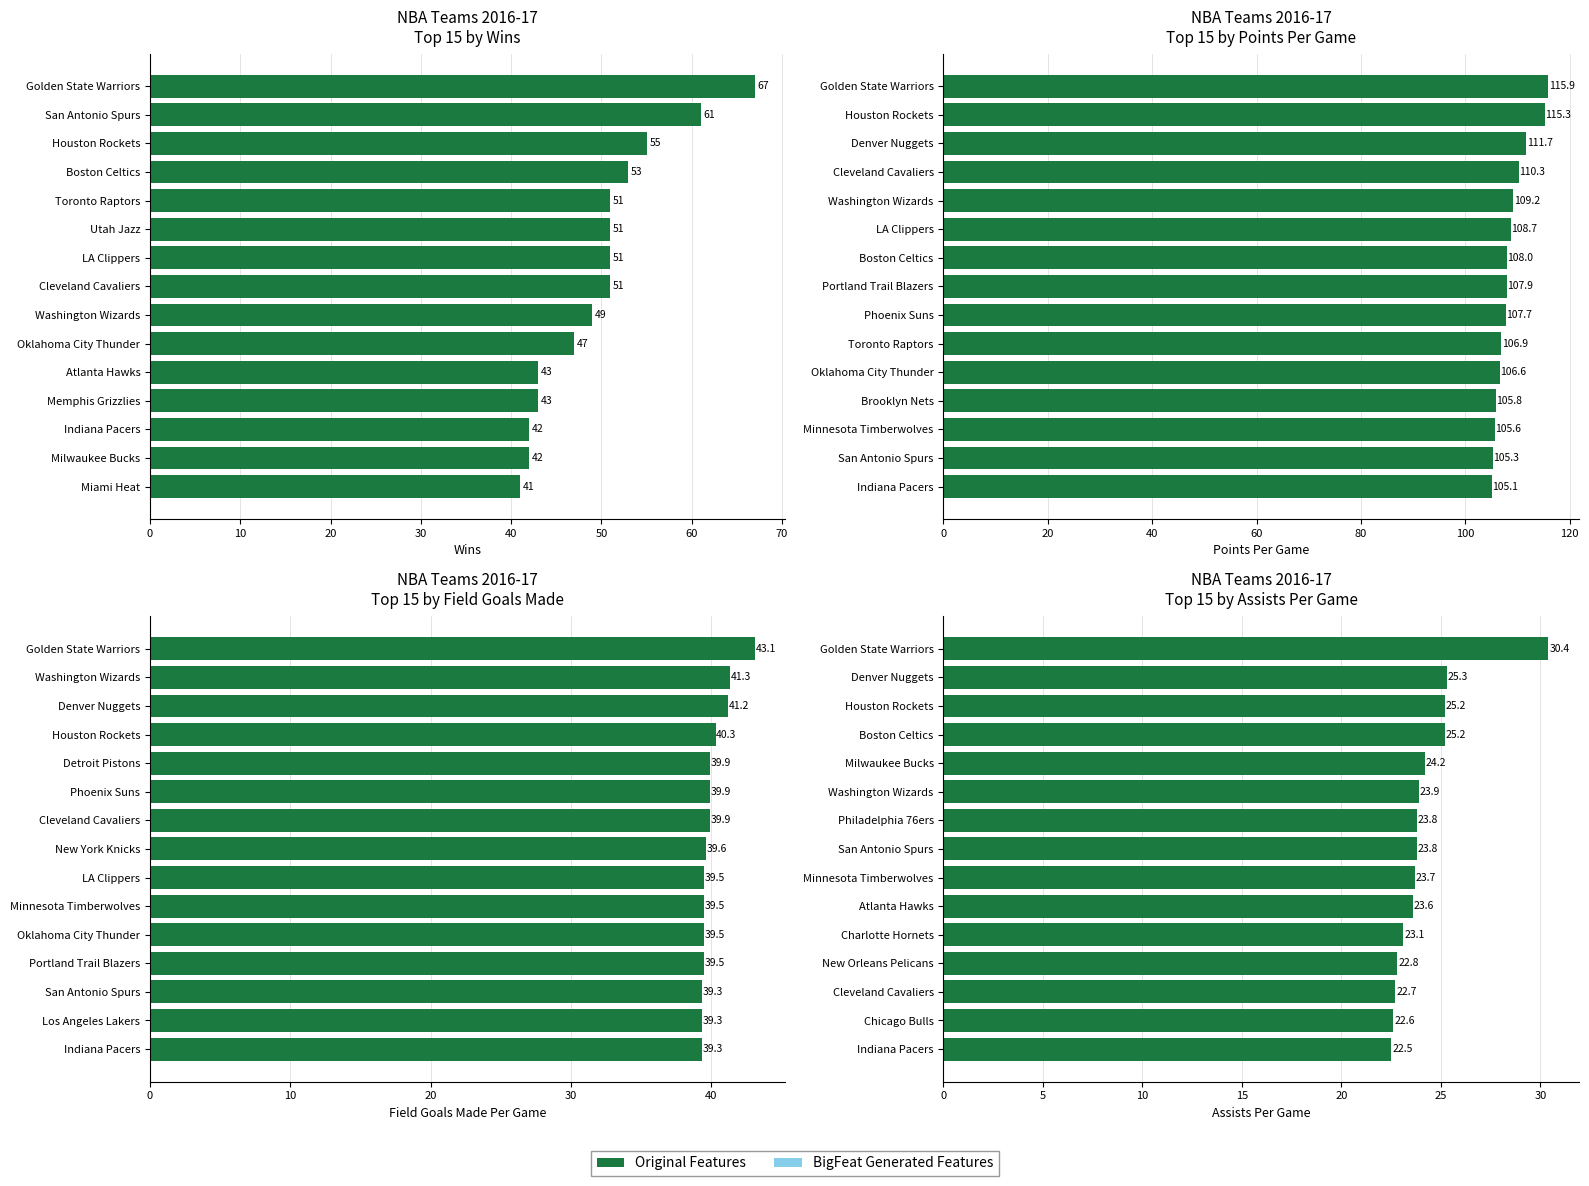

True or false: Assists Per Game has a value of 40.1 at Minnesota Timberwolves.

False